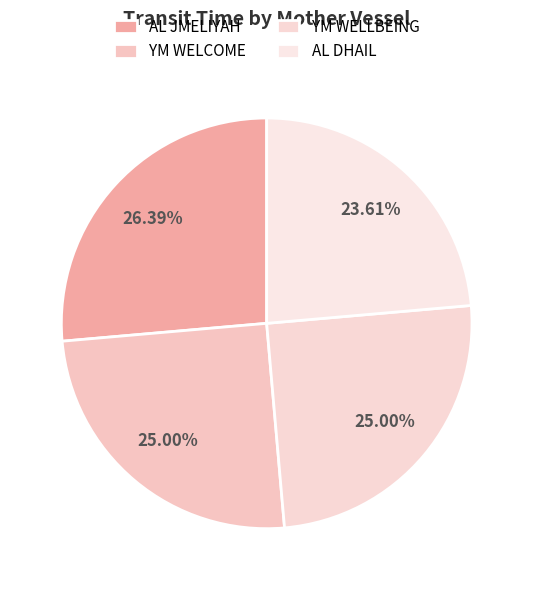

Count the number of slices in the pie.

4